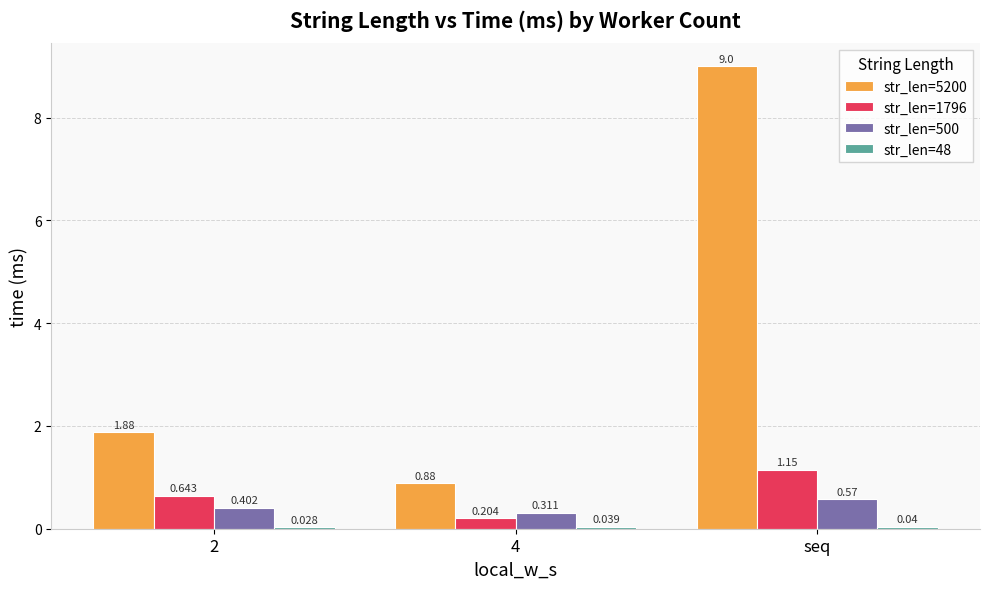

Which category has the highest value across all series?

seq